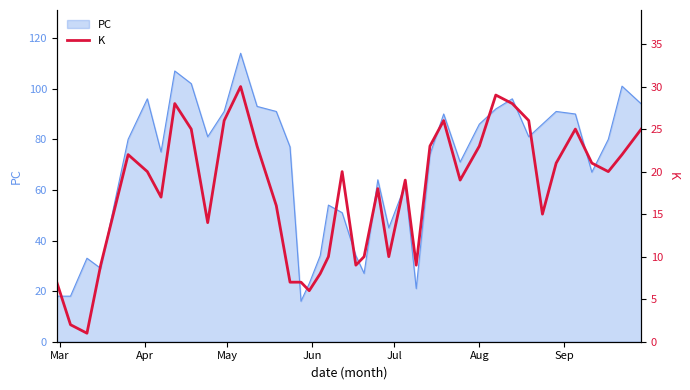

What is the maximum value for PC?

114